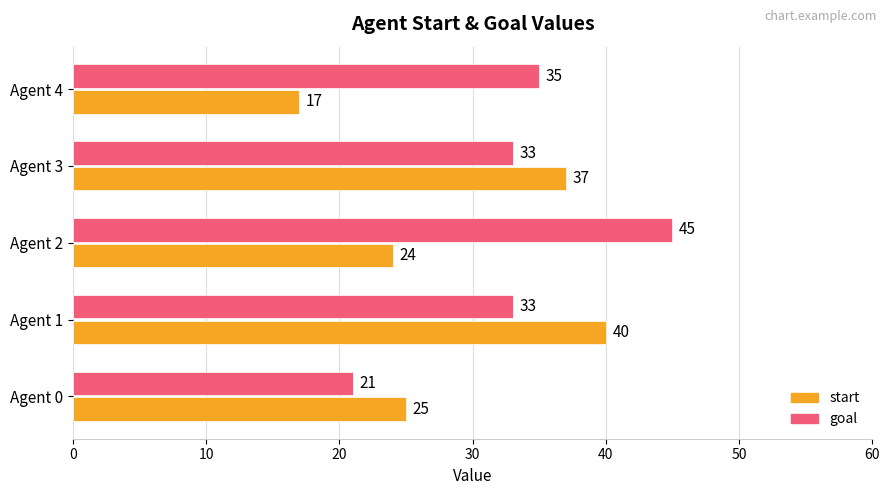

Between Agent 3 and Agent 4, which series saw the biggest shift?

start